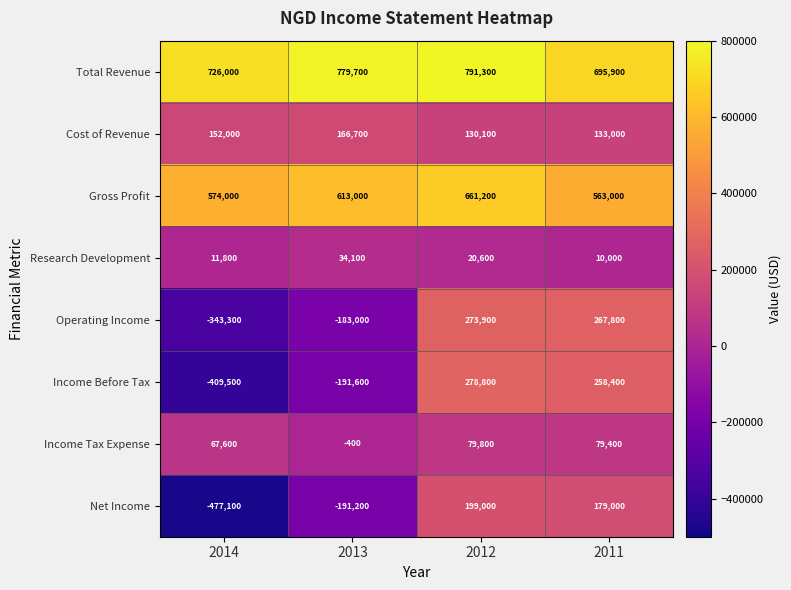

Where is Income Tax Expense nearest to the value 39700?

2014